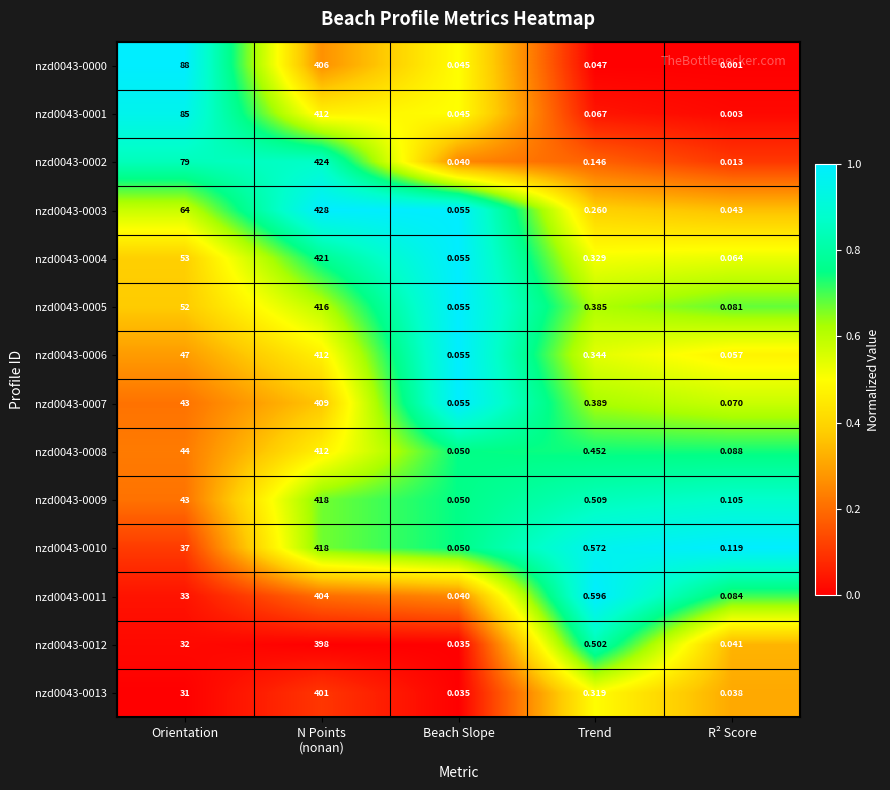

At which label is nzd0043-0006 closest to 206?

Orientation